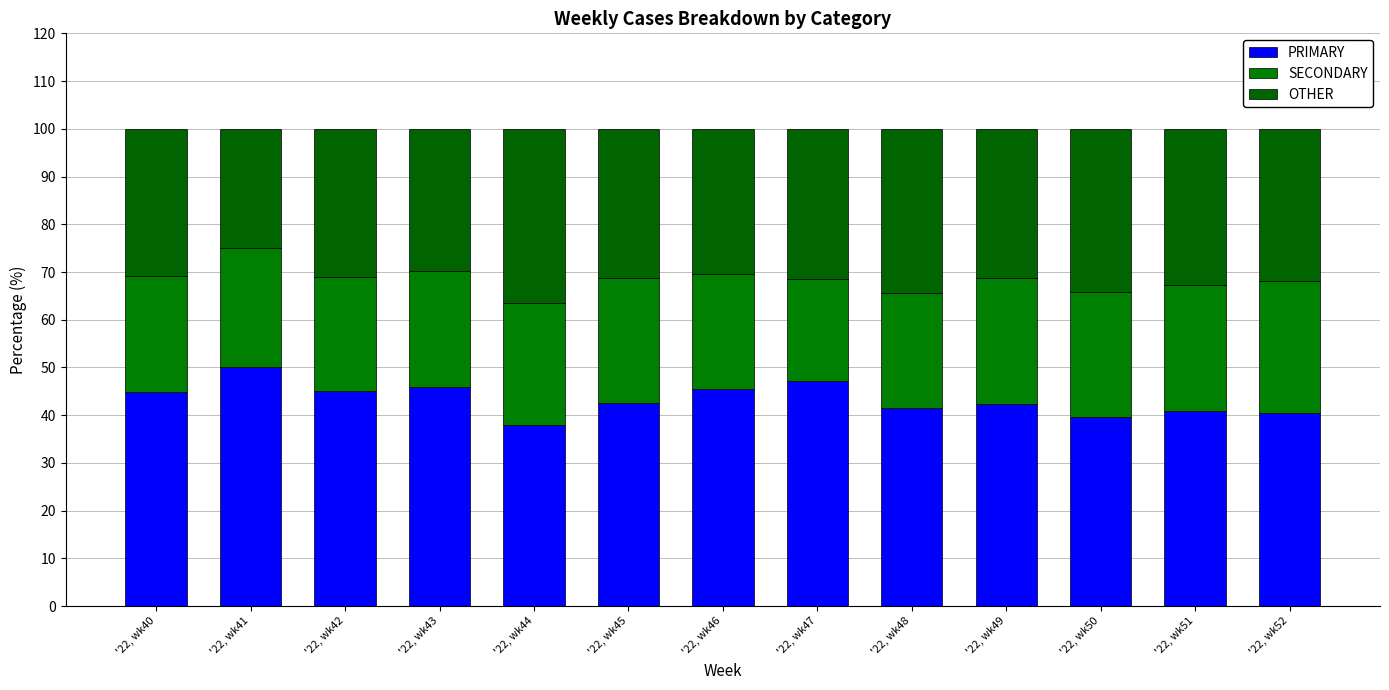

What is the total value across all series at '22, wk44?

100.0